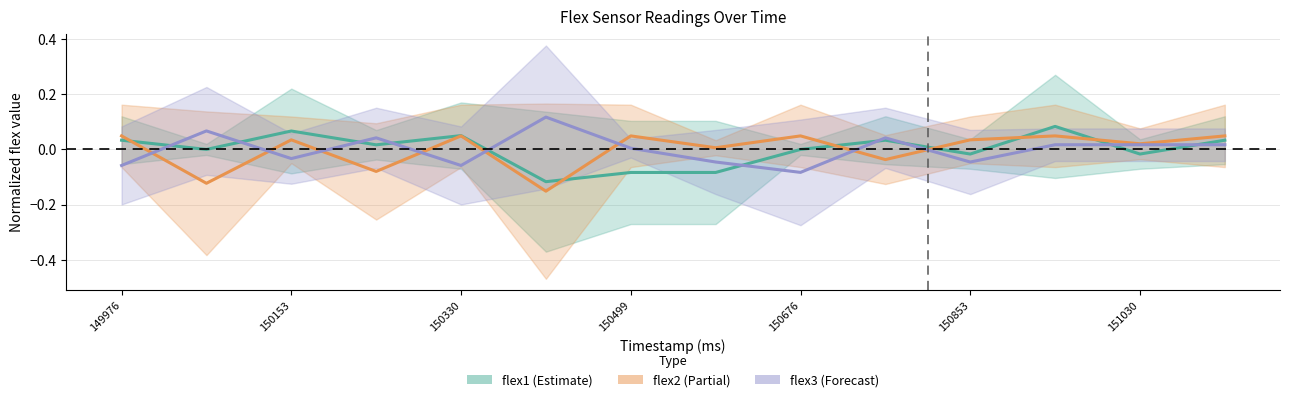

Is it true that flex2 equals 0.1 at 150676?

False